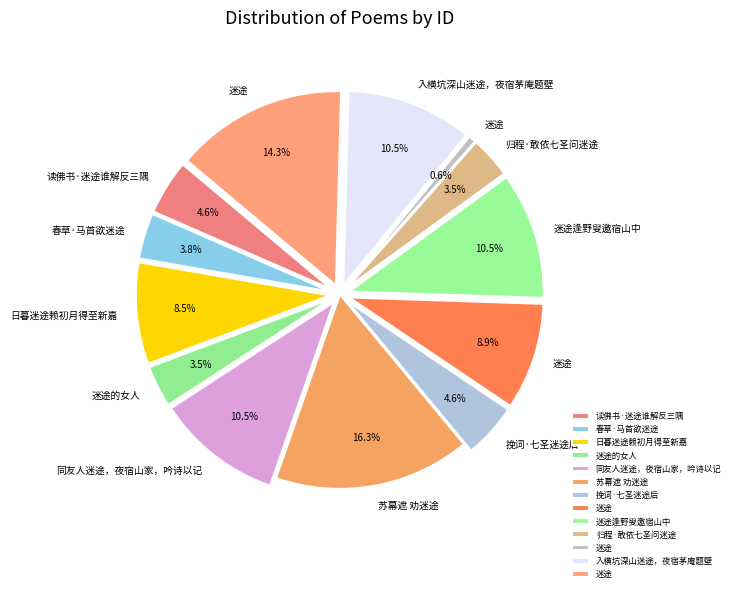

What percentage is the 迷途 slice, to the nearest percent?

1%